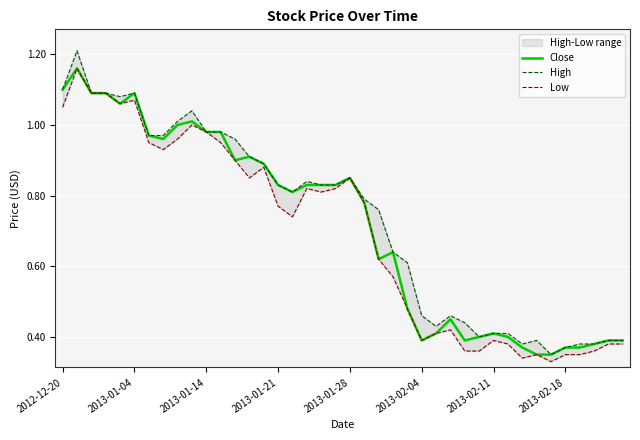

In Low, how many points are lower than both neighbors (excluding endpoints)?

8